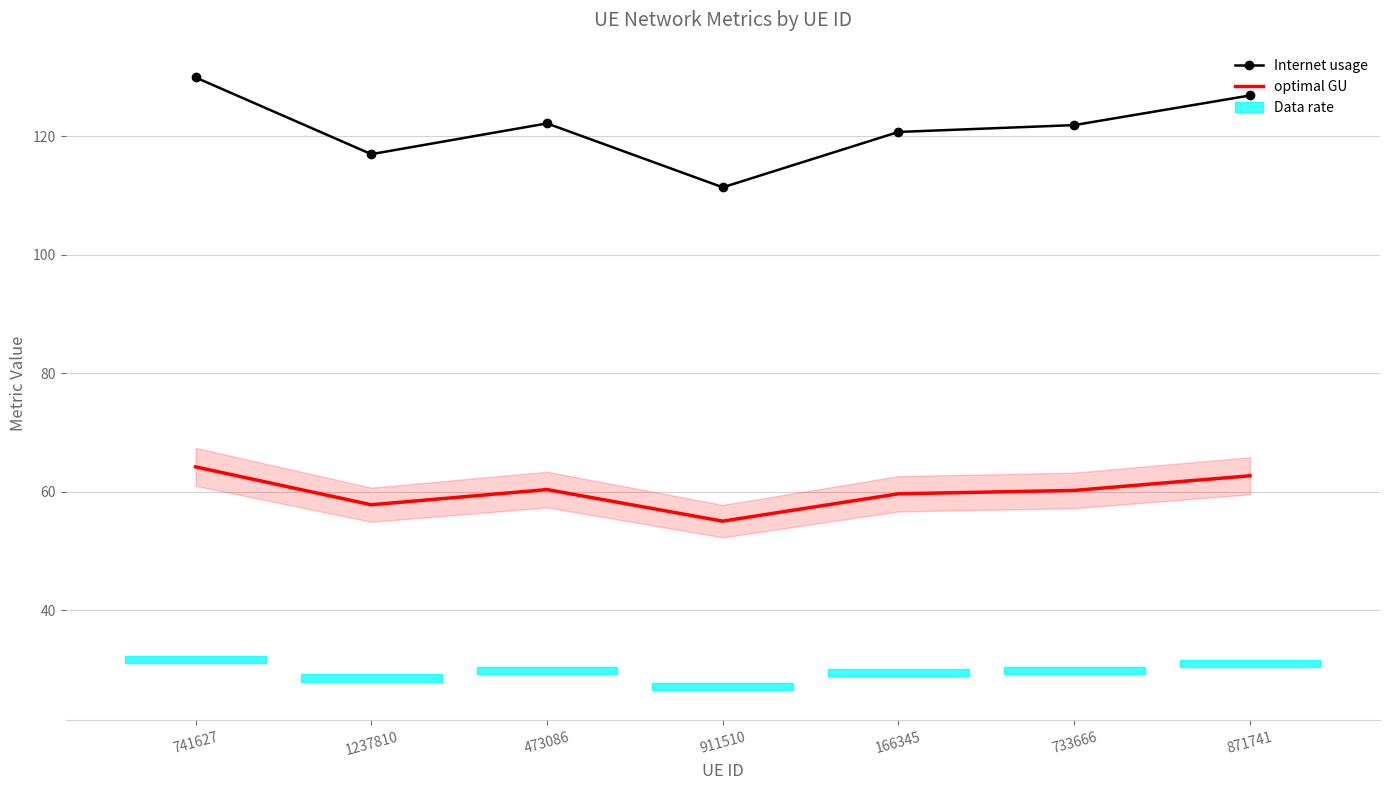

Which series has the largest range (max minus min)?

Internet usage